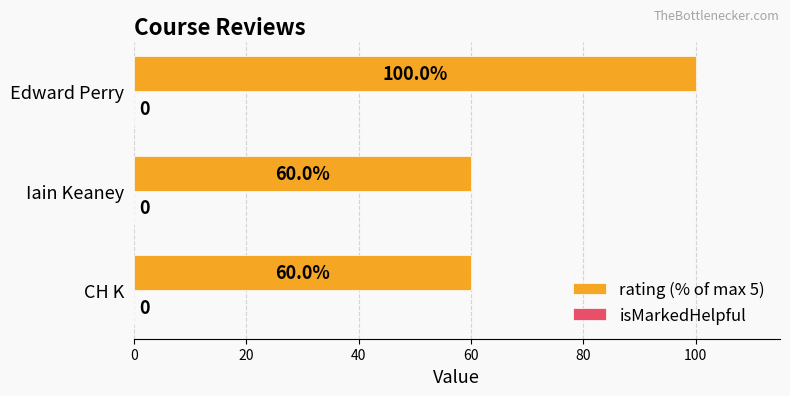

What is the average value?

73